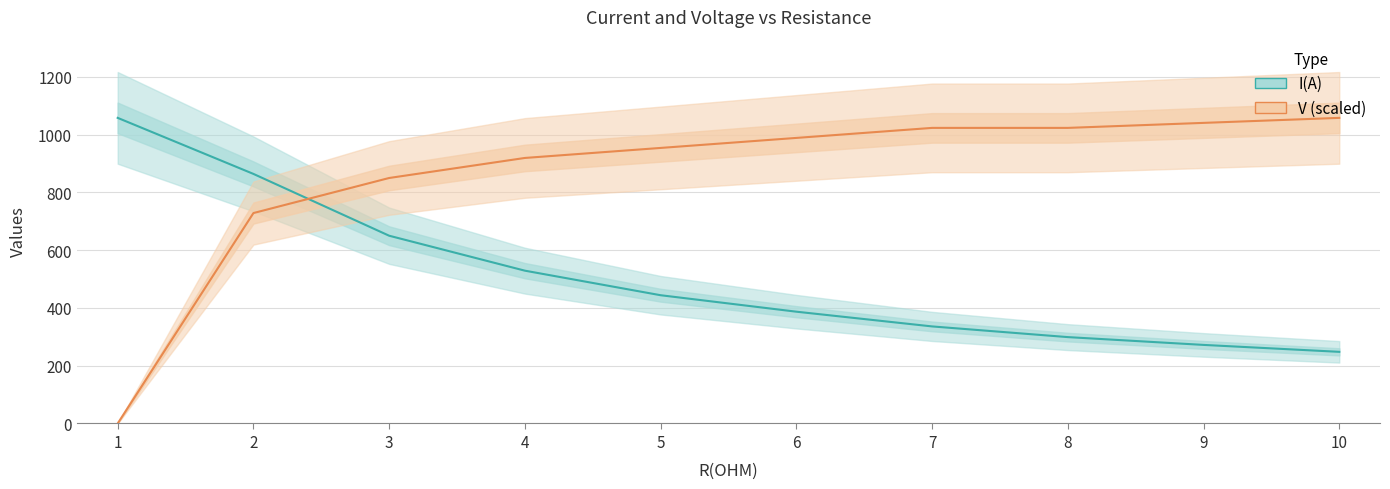

Is this an area chart (filled region under the line)?

No